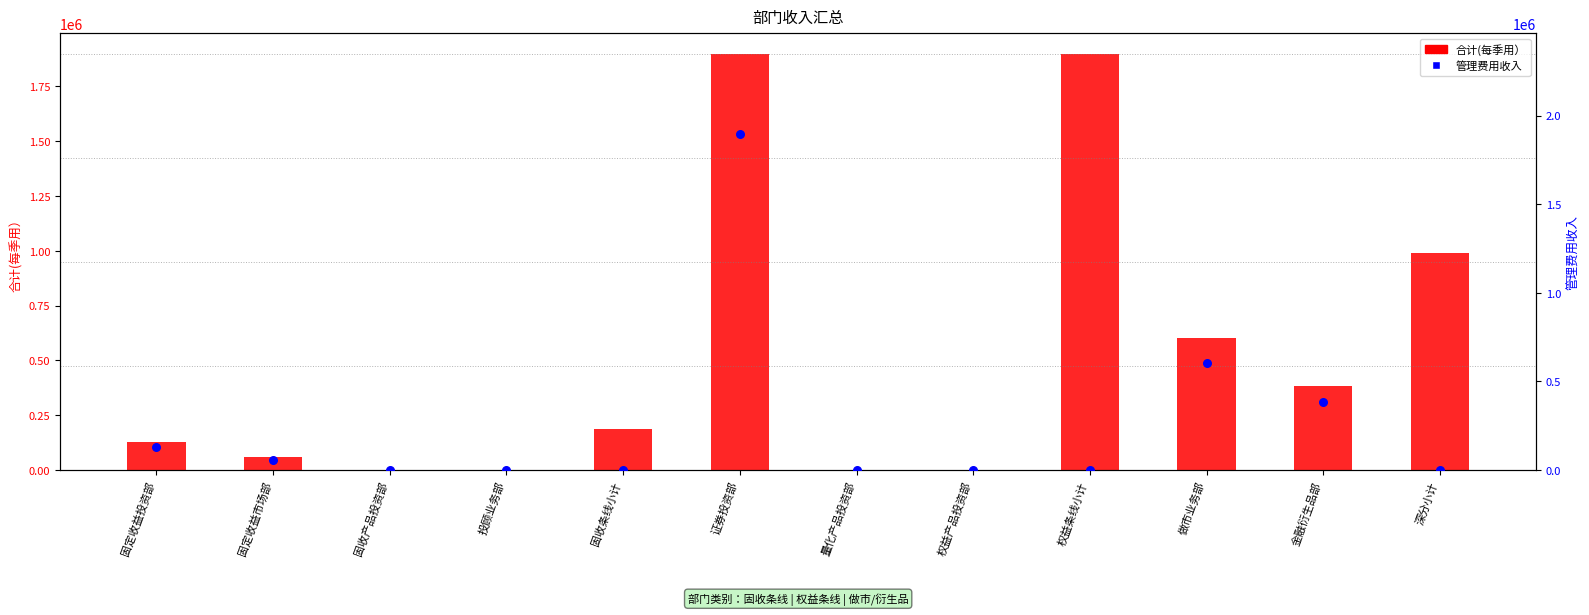

Which series reaches the minimum Y coordinate?

管理费用收入